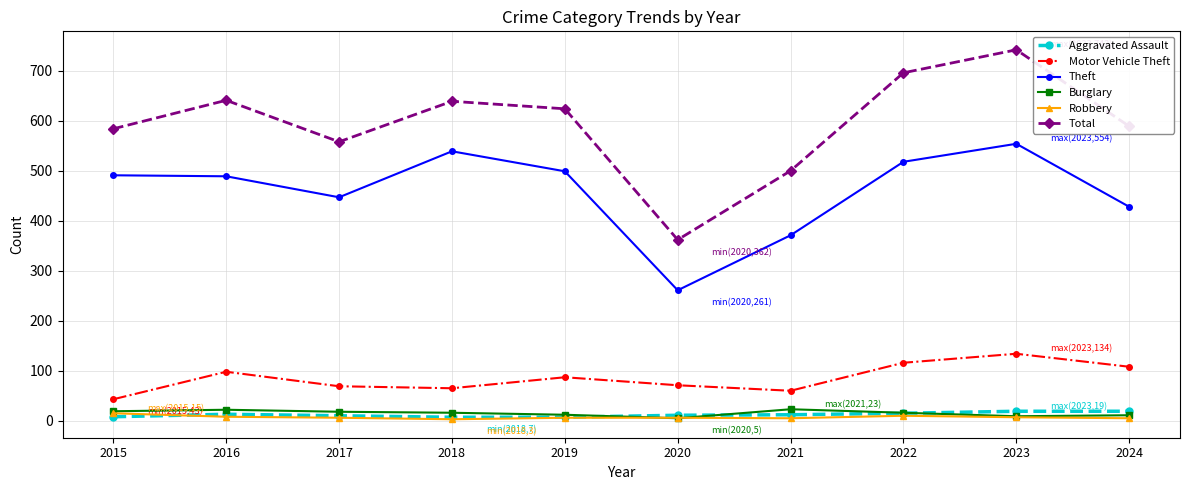

At 2021, list the series in order from largest to smallest.

Total, Theft, Motor Vehicle Theft, Burglary, Aggravated Assault, Robbery